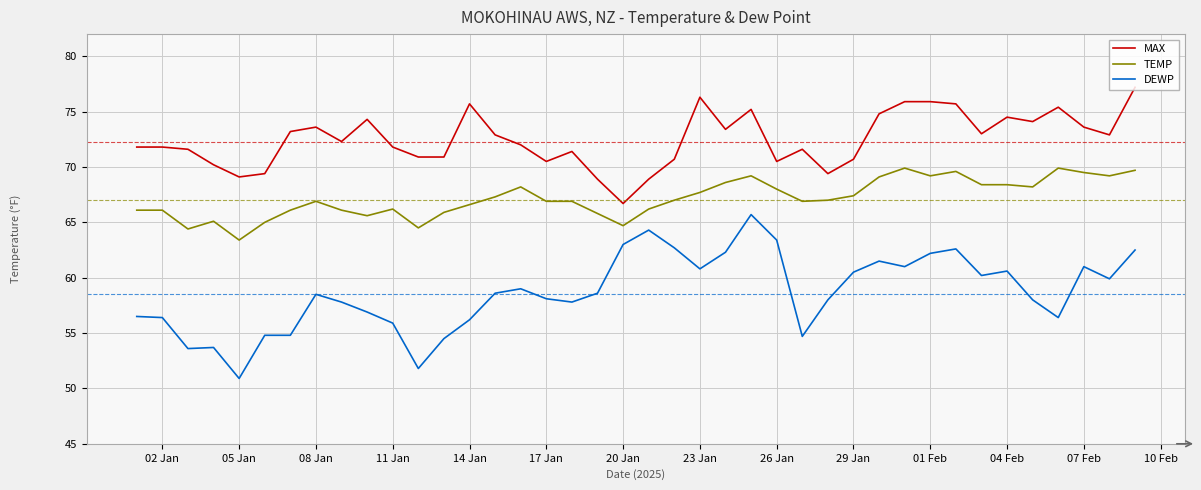

True or false: MAX and DEWP cross at least once.

False